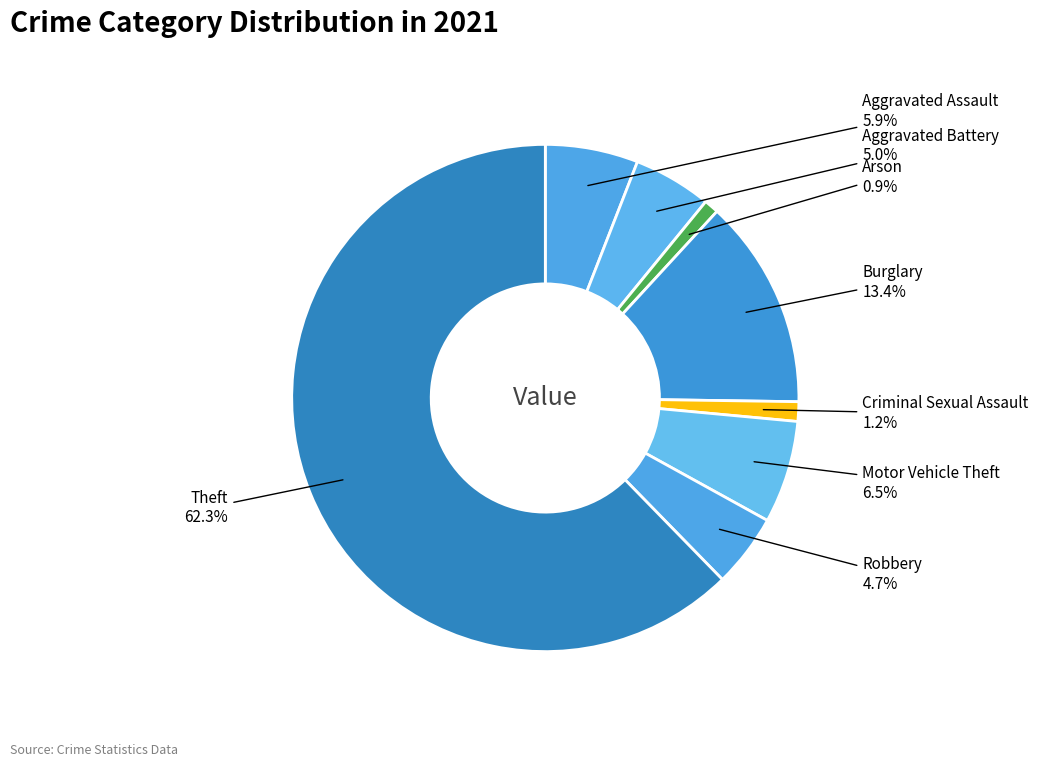

How many slices are in this pie chart?

8